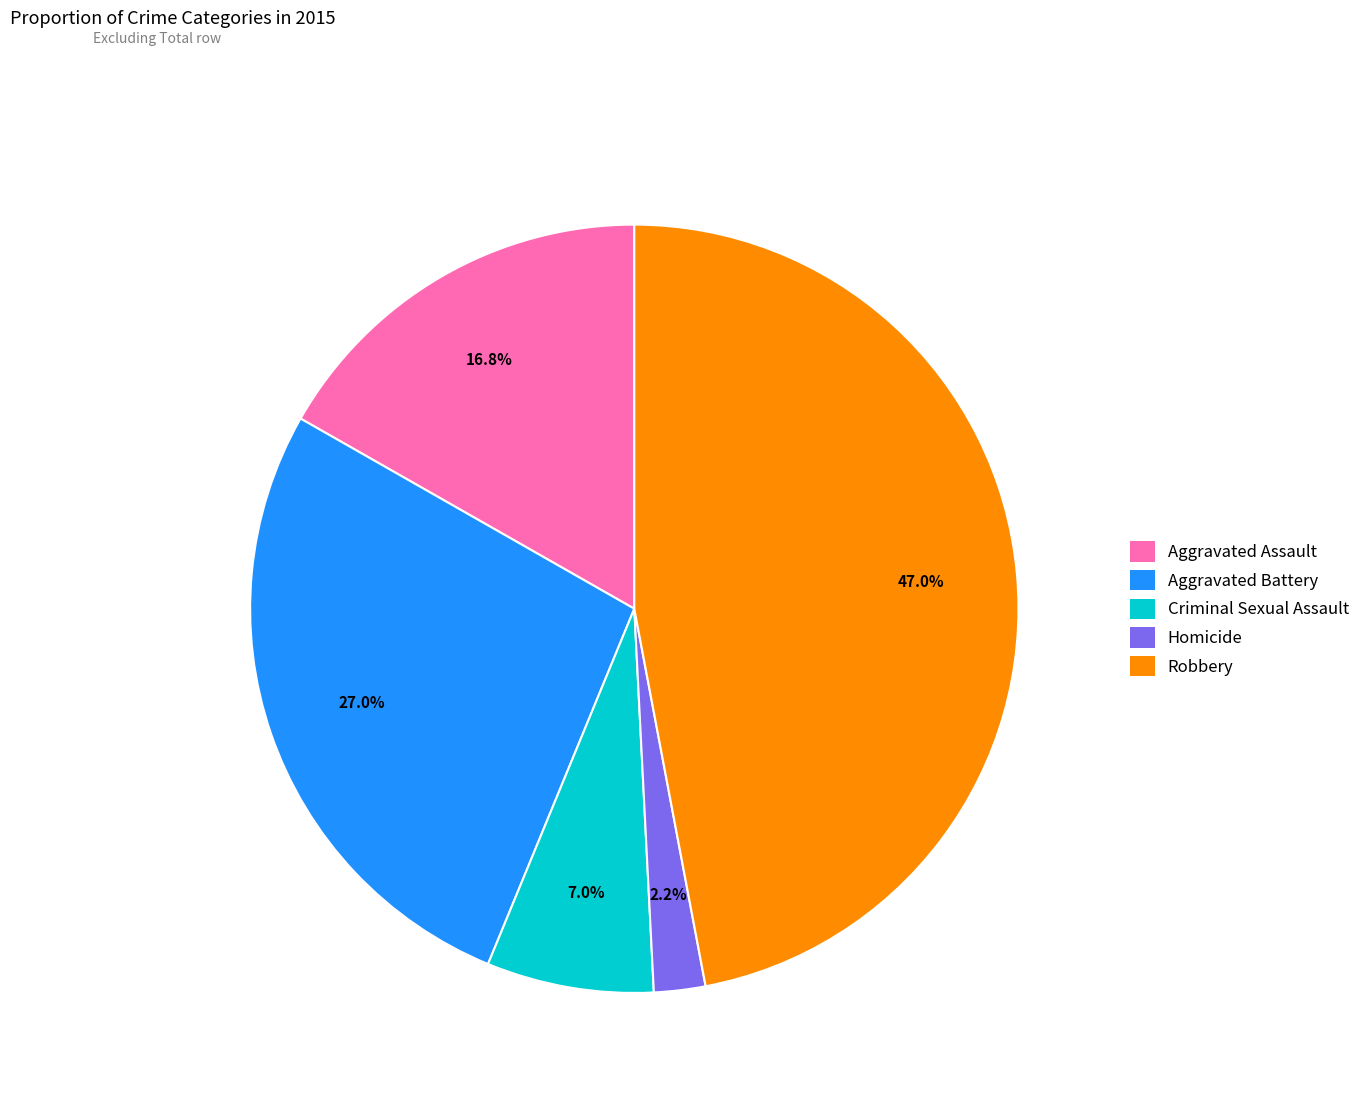

Does Robbery represent more than half of the total?

No